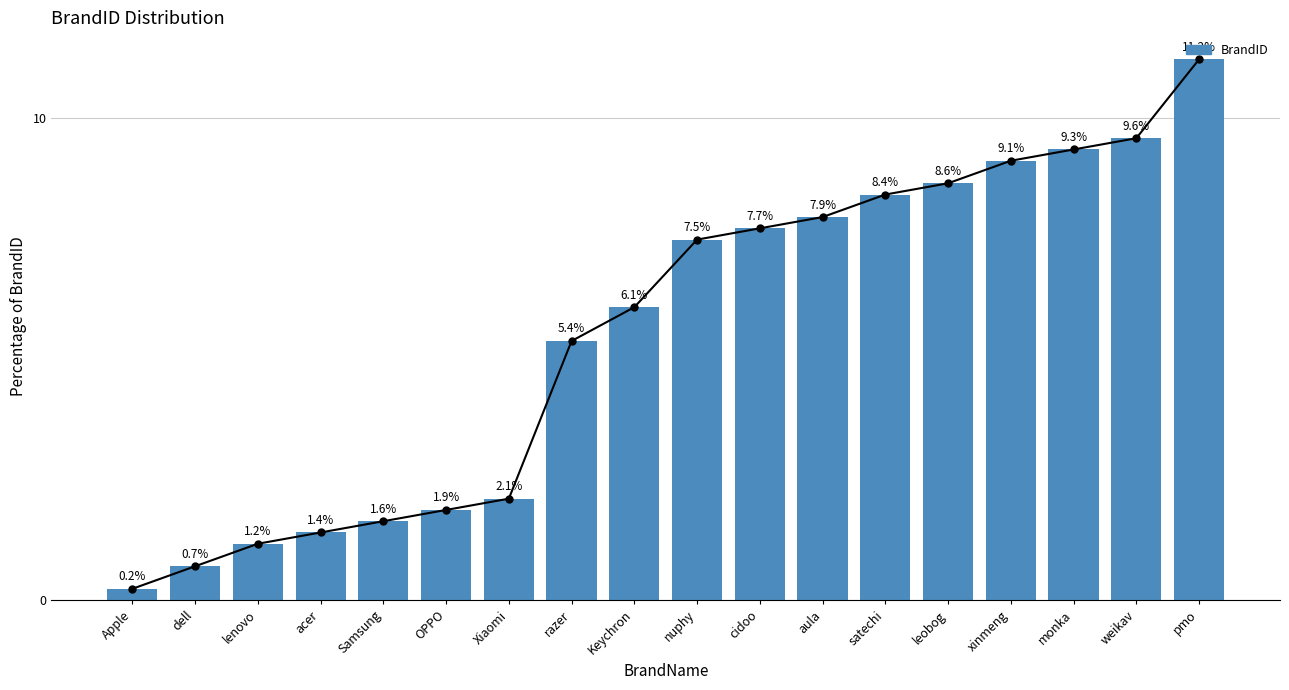

What is the label of the 5th bar from the right?

leobog